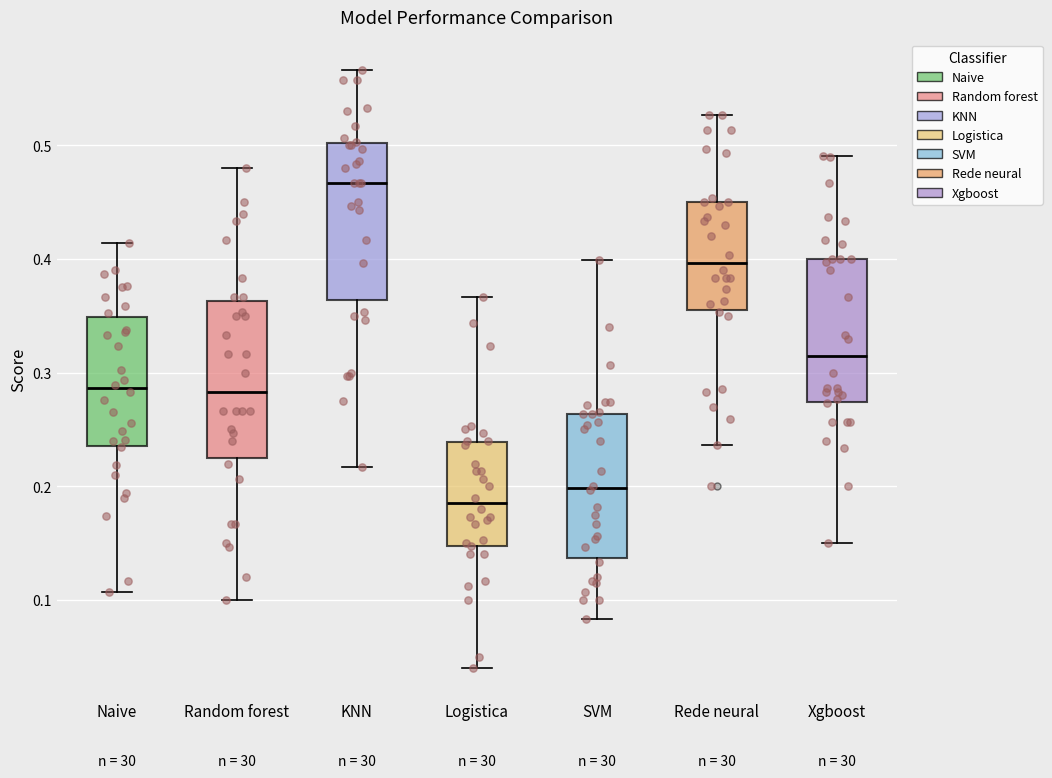

Which box's median line is the lowest?

Logistica